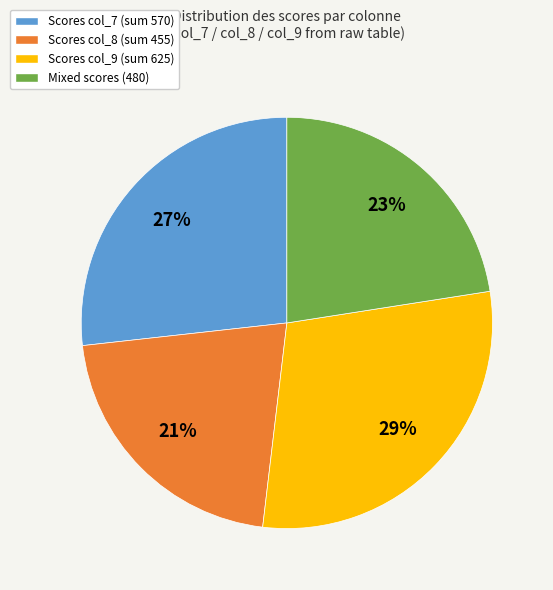

To the nearest percent, what is the difference between the largest and smallest slice percentages?

8%